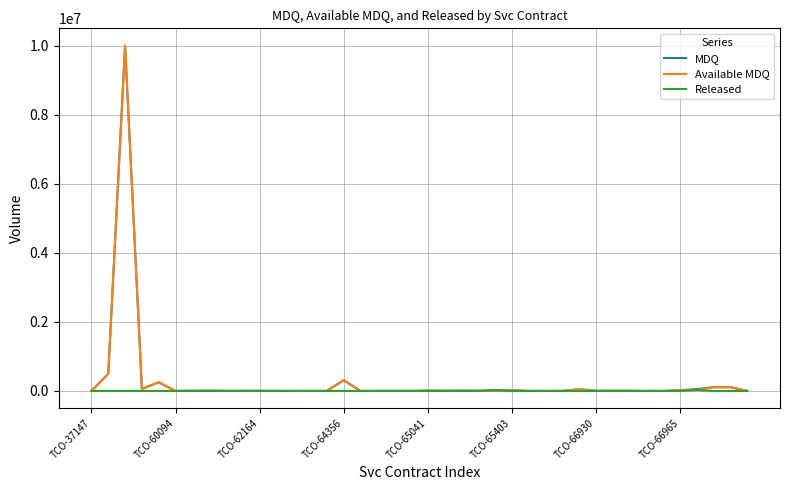

What is the average value of the Released series?

1122